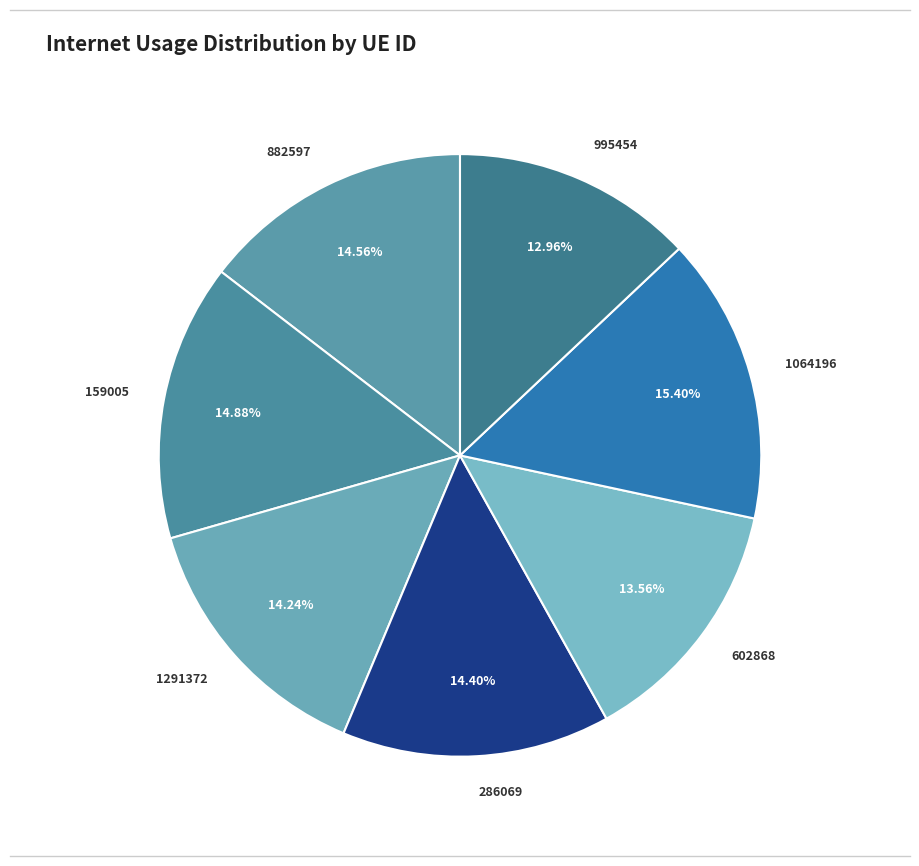

Between 602868 and 882597, which is larger?

882597